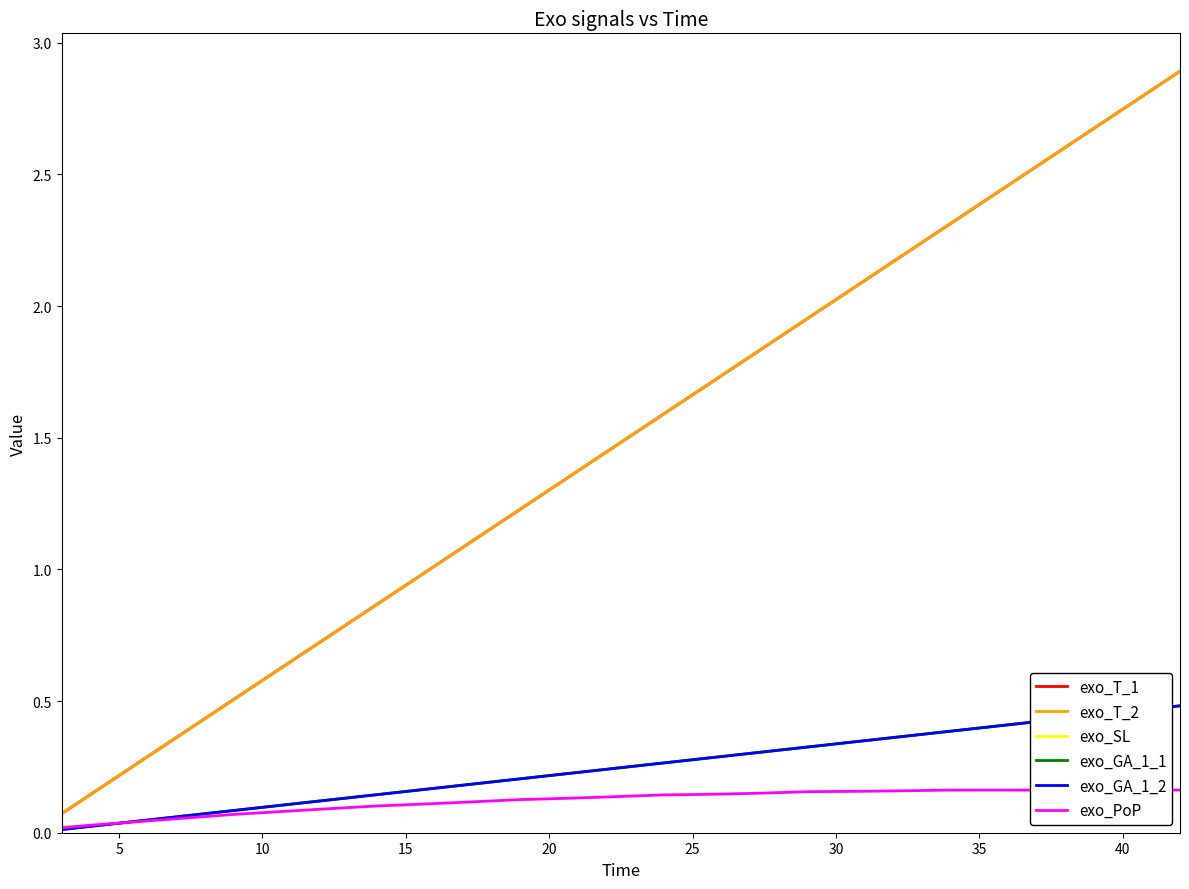

What is the label of the 7th point from the left?

30